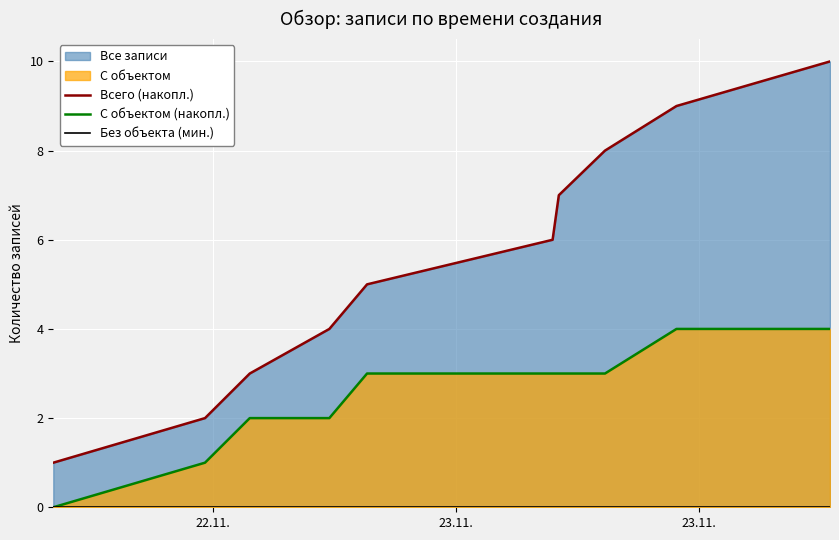

Which series has the largest total across all categories?

Всего (накопл.)